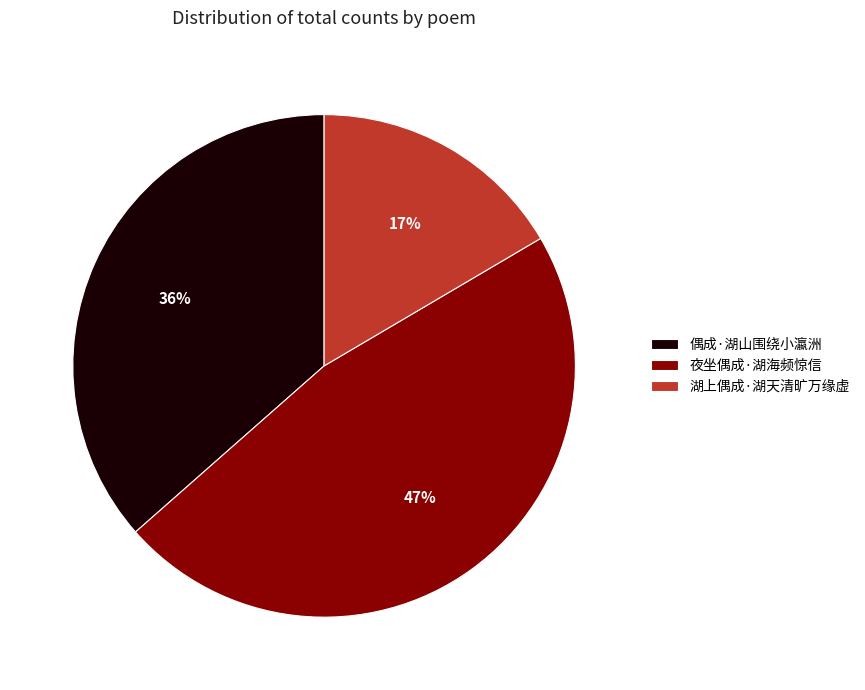

Do 偶成·湖山围绕小瀛洲 and 夜坐偶成·湖海频惊信 together represent more than half of the pie?

Yes